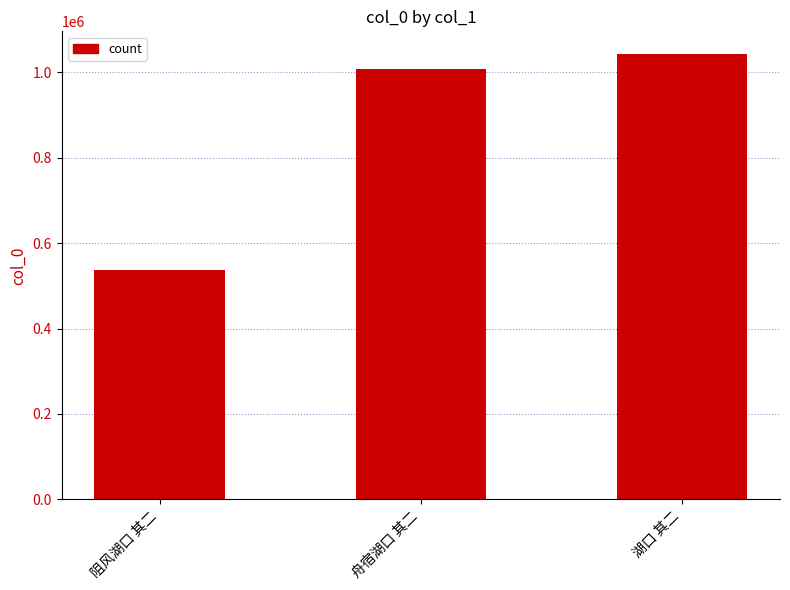

What is the difference between the values at 阻风湖口 其二 and 湖口 其二?

506478